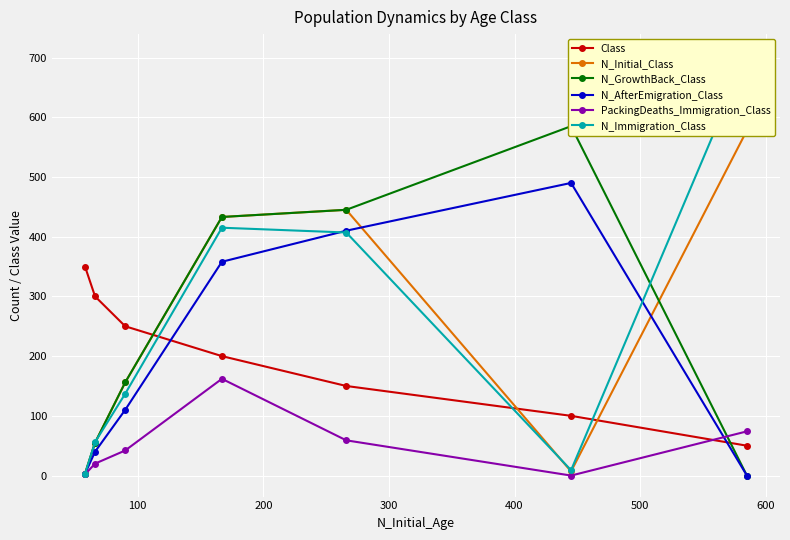

Which series has the largest total across all categories?

N_Immigration_Class